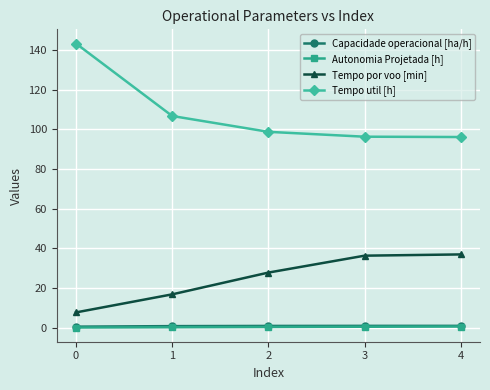

How many distinct data groups are displayed?

4